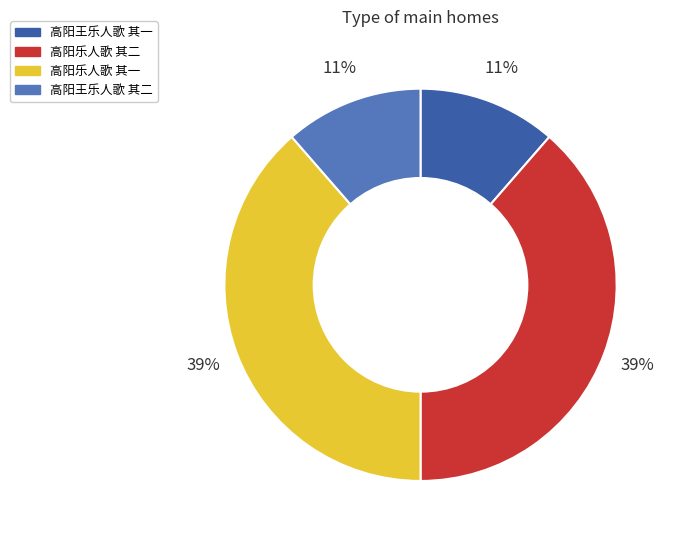

To the nearest percent, what is the average slice percentage?

25%